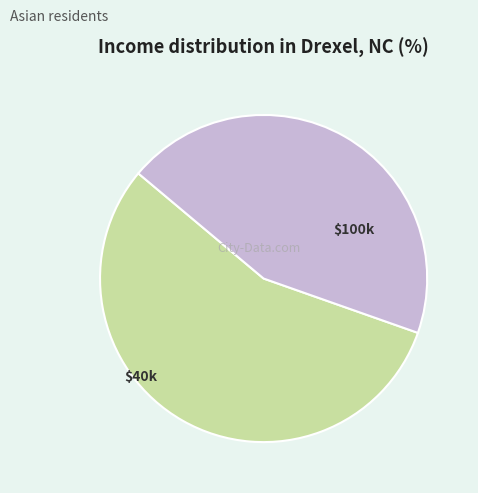

Is there any slice that represents more than half of the pie?

Yes